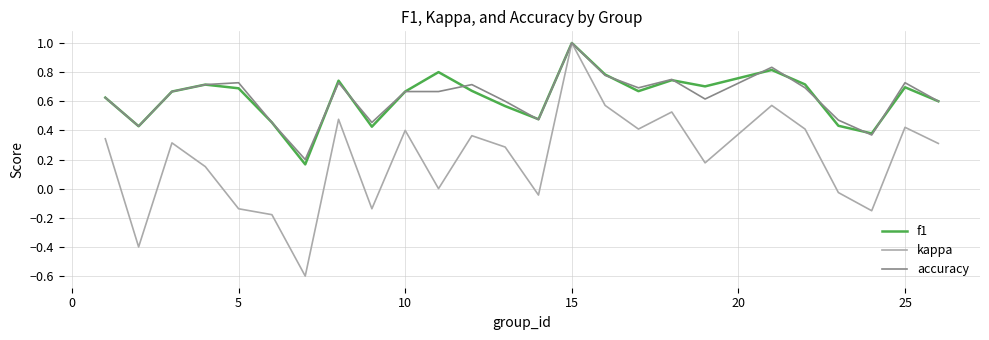

What is the smallest value displayed?

-0.6